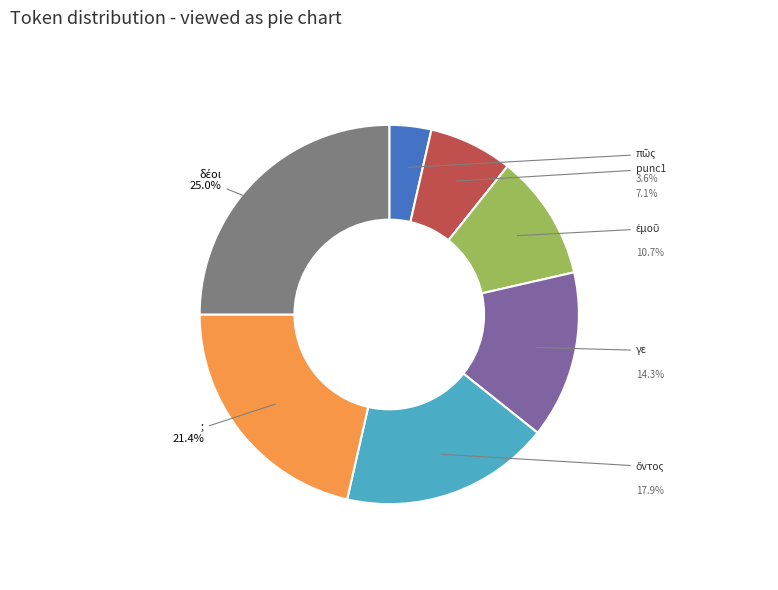

Is there a majority slice in this chart?

No